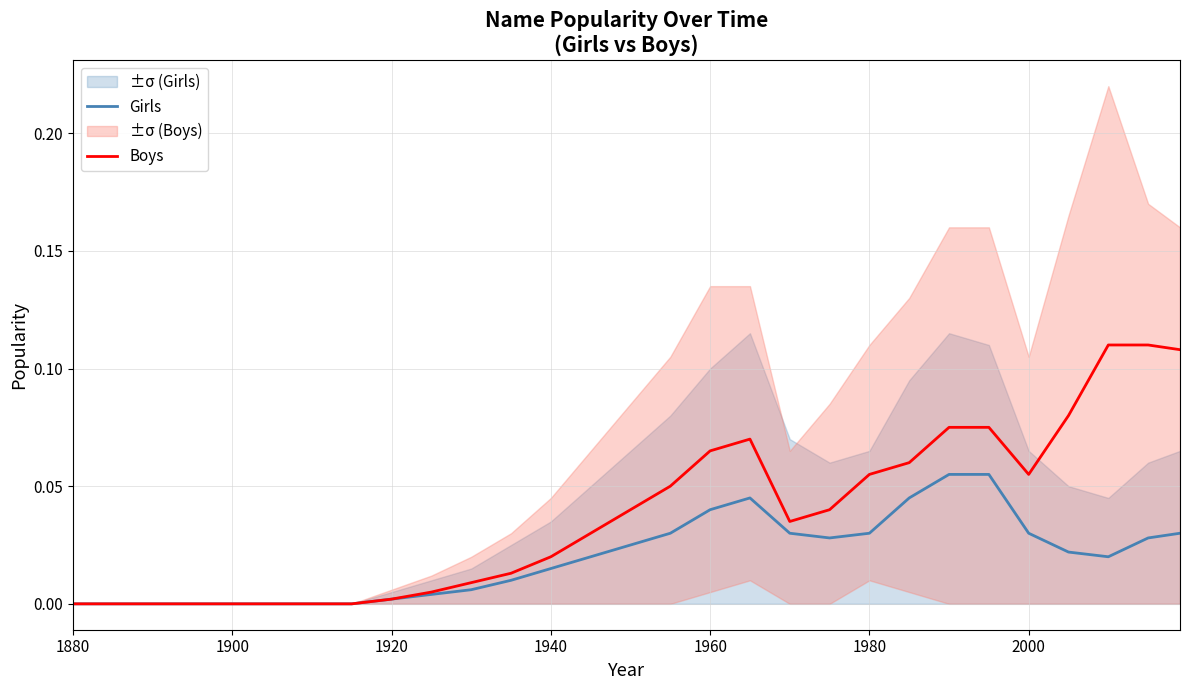

In Boys, how many points are higher than both neighbors (excluding endpoints)?

1